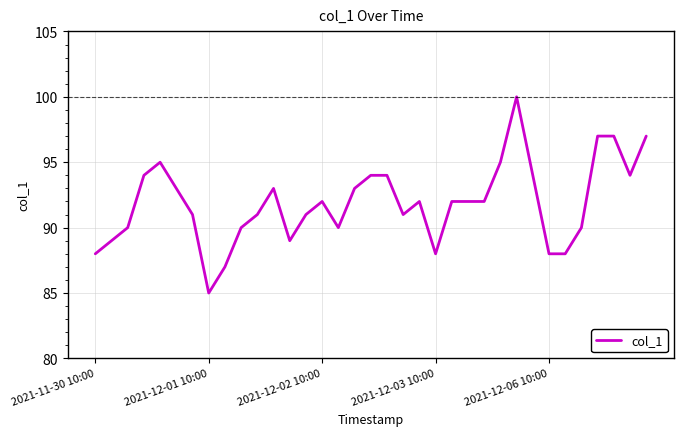

Reading left to right, list all the values displayed in this chart.

88	89	90	94	95	93	91	85	87	90	91	93	89	91	92	90	93	94	94	91	92	88	92	92	92	95	100	94	88	88	90	97	97	94	97